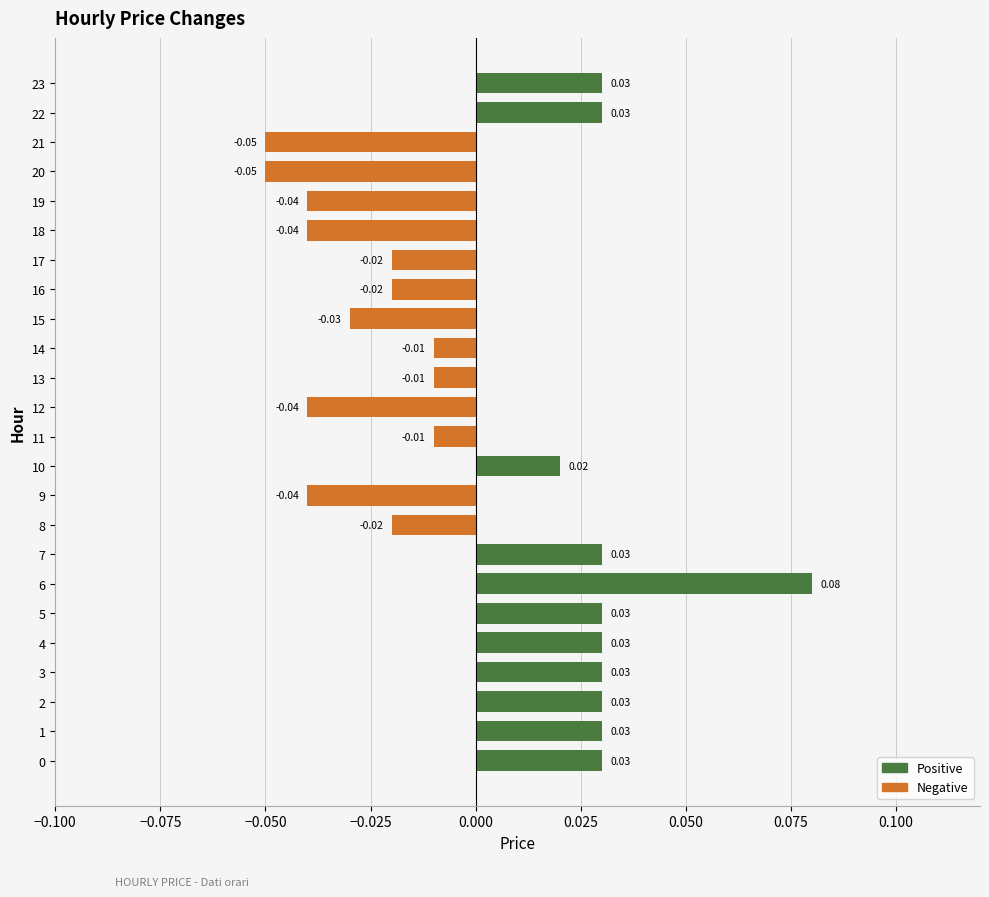

Which series has the largest range (max minus min)?

Positive